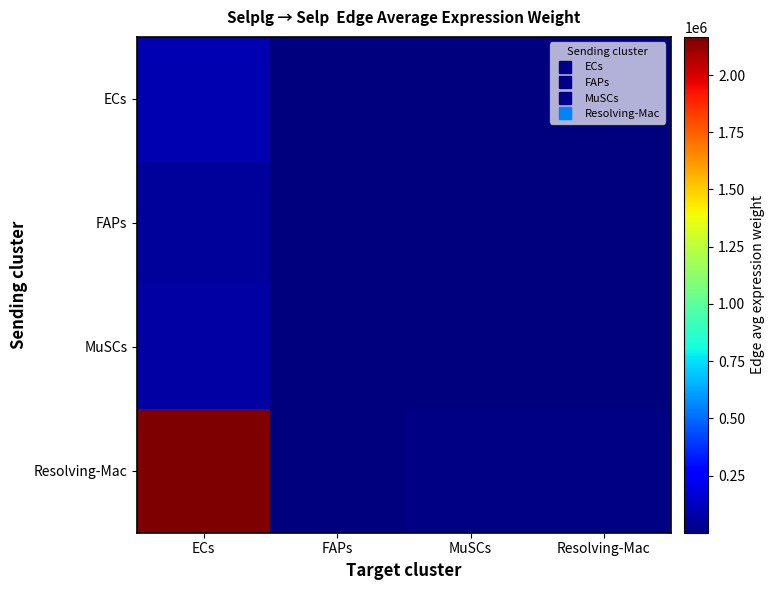

At which category does the chart reach its peak across all series?

ECs